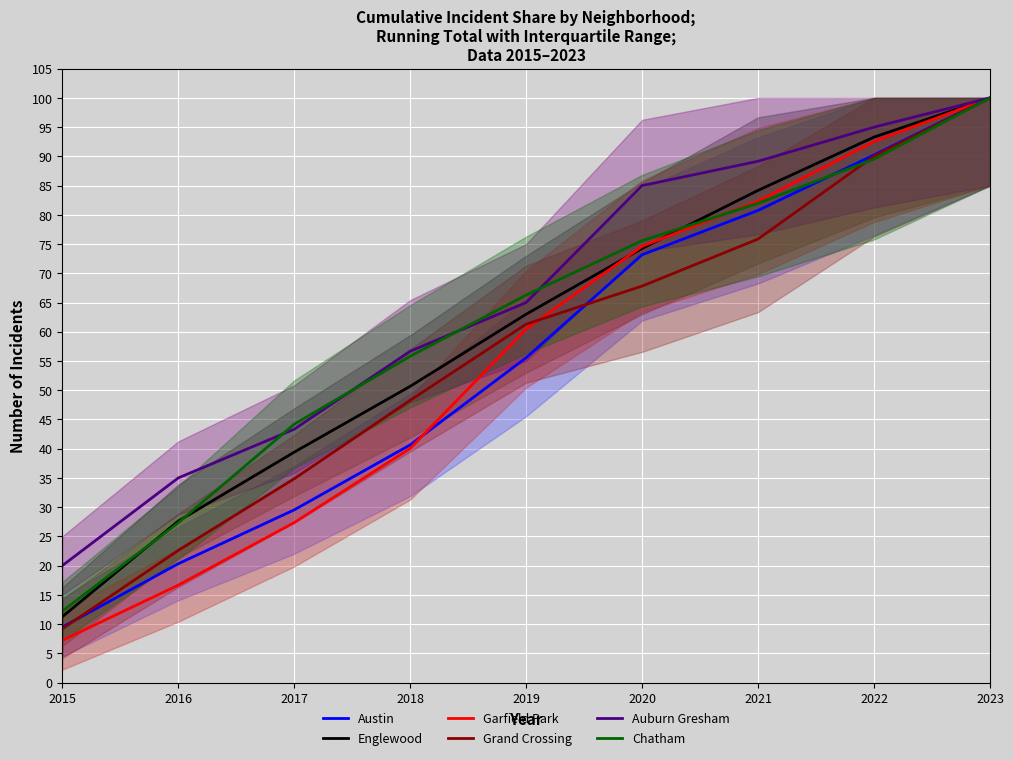

Reading left to right, extract all data points from this chart.

Austin: 2015=9.5	2016=20.3	2017=29.5	2018=40.7	2019=55.6	2020=73.2	2021=80.8	2022=90.2	2023=100.0
Englewood: 2015=11.3	2016=27.6	2017=39.4	2018=50.7	2019=63.0	2020=74.3	2021=84.2	2022=93.3	2023=100.0
Garfield Park: 2015=7.2	2016=16.7	2017=27.4	2018=40.0	2019=60.4	2020=74.6	2021=82.3	2022=92.5	2023=100.0
Grand Crossing: 2015=9.2	2016=22.6	2017=34.9	2018=48.3	2019=61.3	2020=67.8	2021=75.9	2022=90.0	2023=100.0
Auburn Gresham: 2015=20.0	2016=35.0	2017=43.3	2018=56.7	2019=65.0	2020=85.0	2021=89.2	2022=95.0	2023=100.0
Chatham: 2015=12.2	2016=27.3	2017=44.2	2018=55.8	2019=66.3	2020=75.6	2021=82.0	2022=89.5	2023=100.0